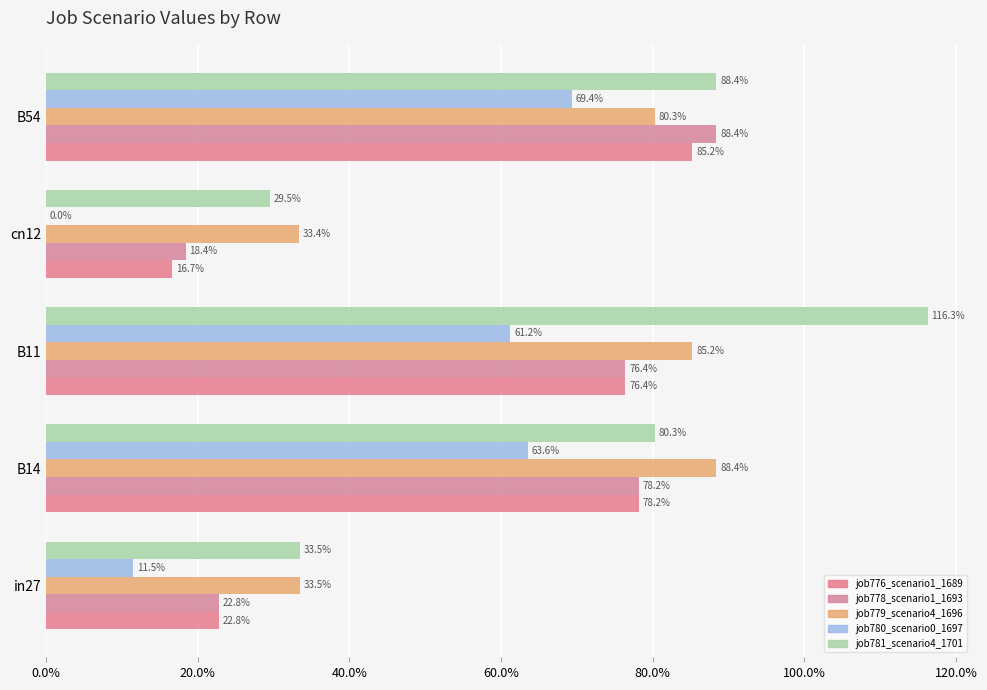

What is the difference between the maximum and minimum values in the job780_scenario0_1697 series?

0.7